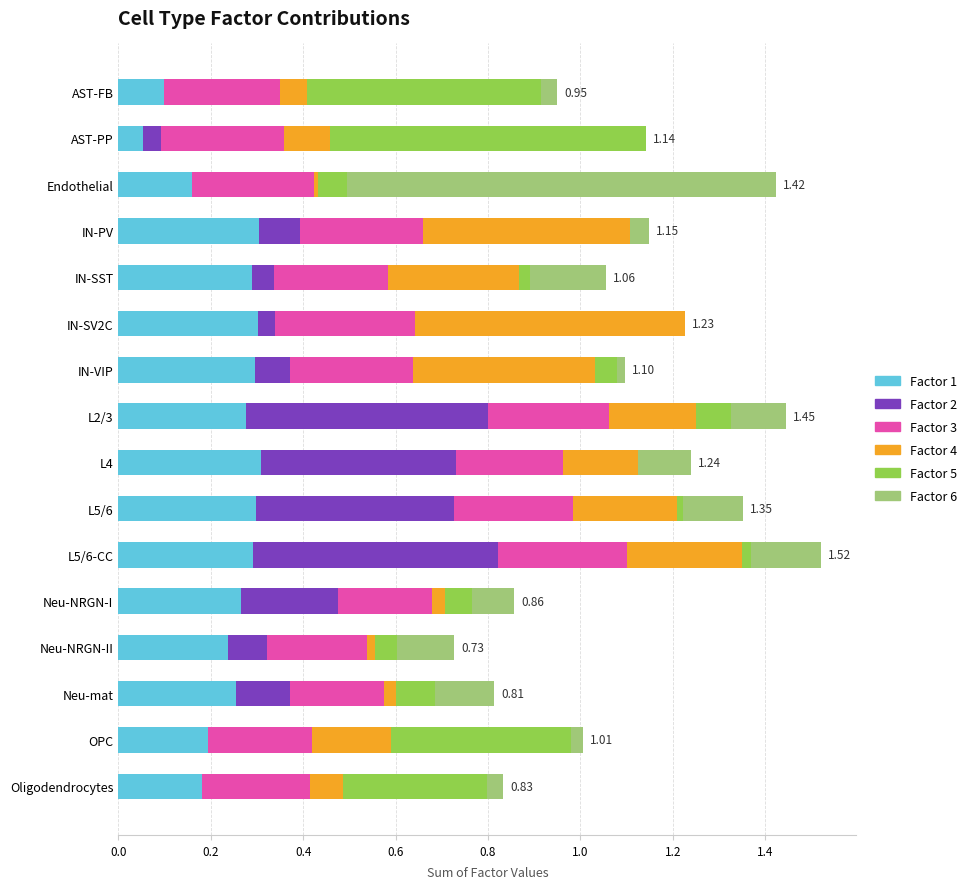

Reading right to left, list all the values displayed in this chart.

Factor 1: 0.2	0.2	0.3	0.2	0.3	0.3	0.3	0.3	0.3	0.3	0.3	0.3	0.3	0.2	0.1	0.1
Factor 2: 0.0	0.0	0.1	0.1	0.2	0.5	0.4	0.4	0.5	0.1	0.0	0.0	0.1	0.0	0.0	0.0
Factor 3: 0.2	0.2	0.2	0.2	0.2	0.3	0.3	0.2	0.3	0.3	0.3	0.2	0.3	0.3	0.3	0.3
Factor 4: 0.1	0.2	0.0	0.0	0.0	0.2	0.2	0.2	0.2	0.4	0.6	0.3	0.4	0.0	0.1	0.1
Factor 5: 0.3	0.4	0.1	0.0	0.1	0.0	0.0	0.0	0.1	0.0	0.0	0.0	0.0	0.1	0.7	0.5
Factor 6: 0.0	0.0	0.1	0.1	0.1	0.2	0.1	0.1	0.1	0.0	0.0	0.2	0.0	0.9	0.0	0.0